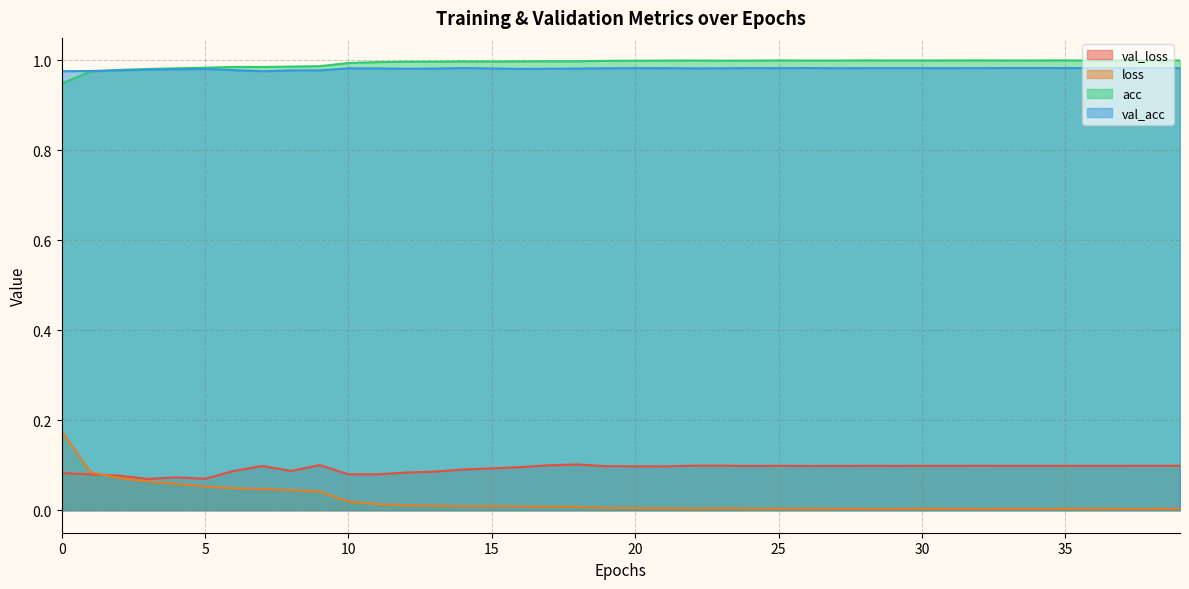

How many times do val_loss and loss cross each other?

1